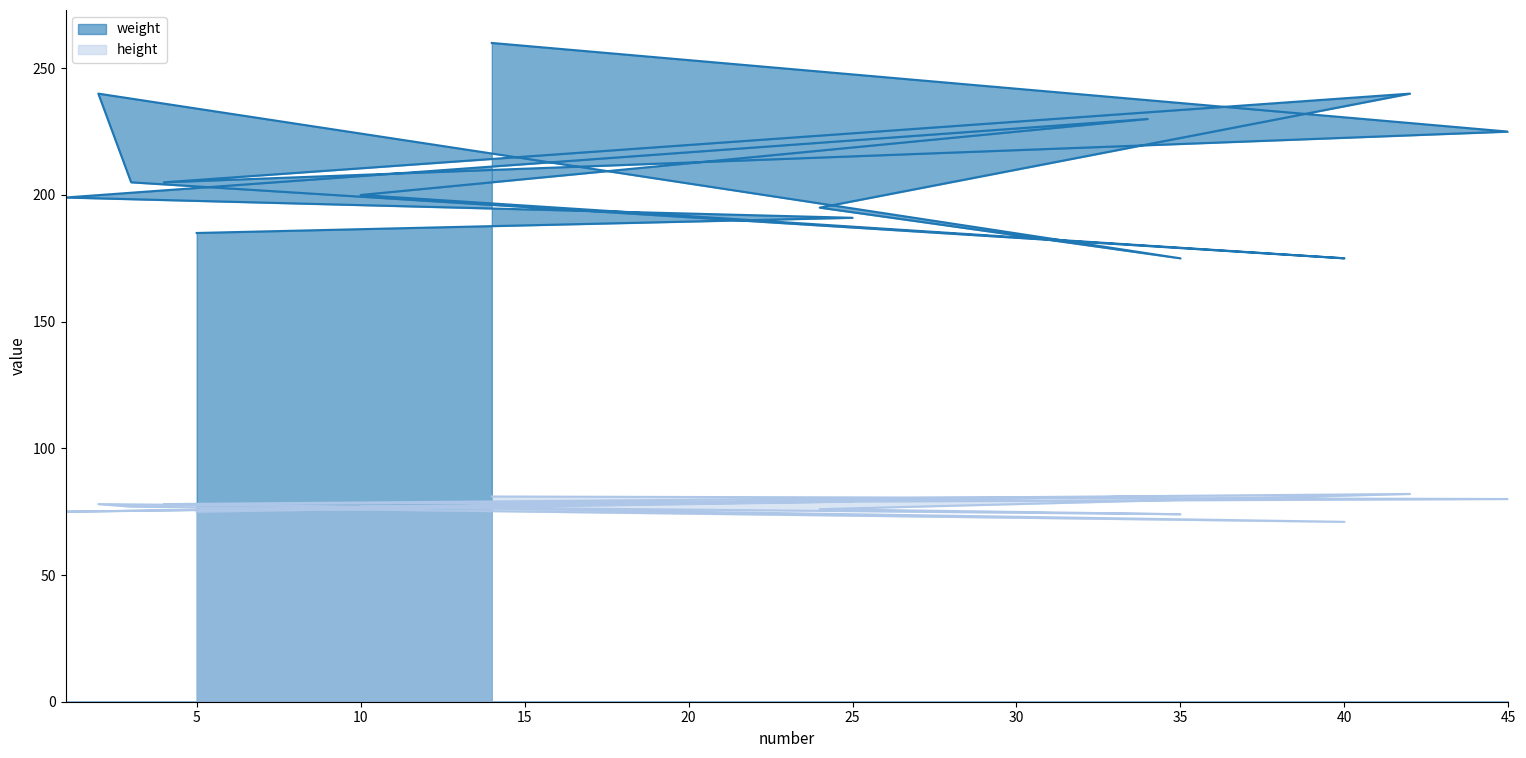

How many categories are shown in the chart?

14